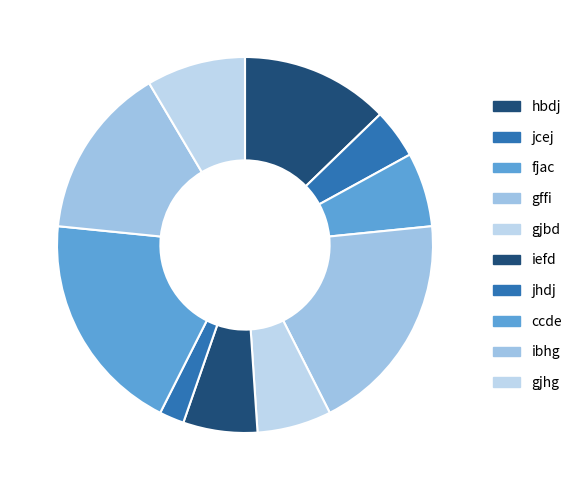

How many segments does this pie chart have?

10